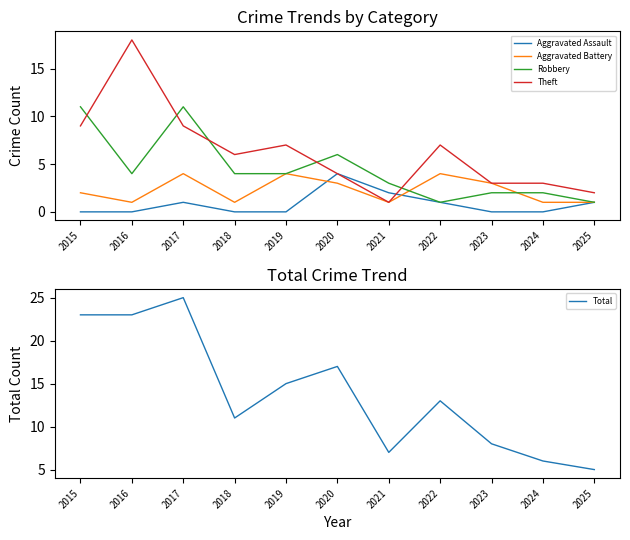

Is the value of Aggravated Battery at 2021 greater than the value of Aggravated Assault at 2023?

Yes